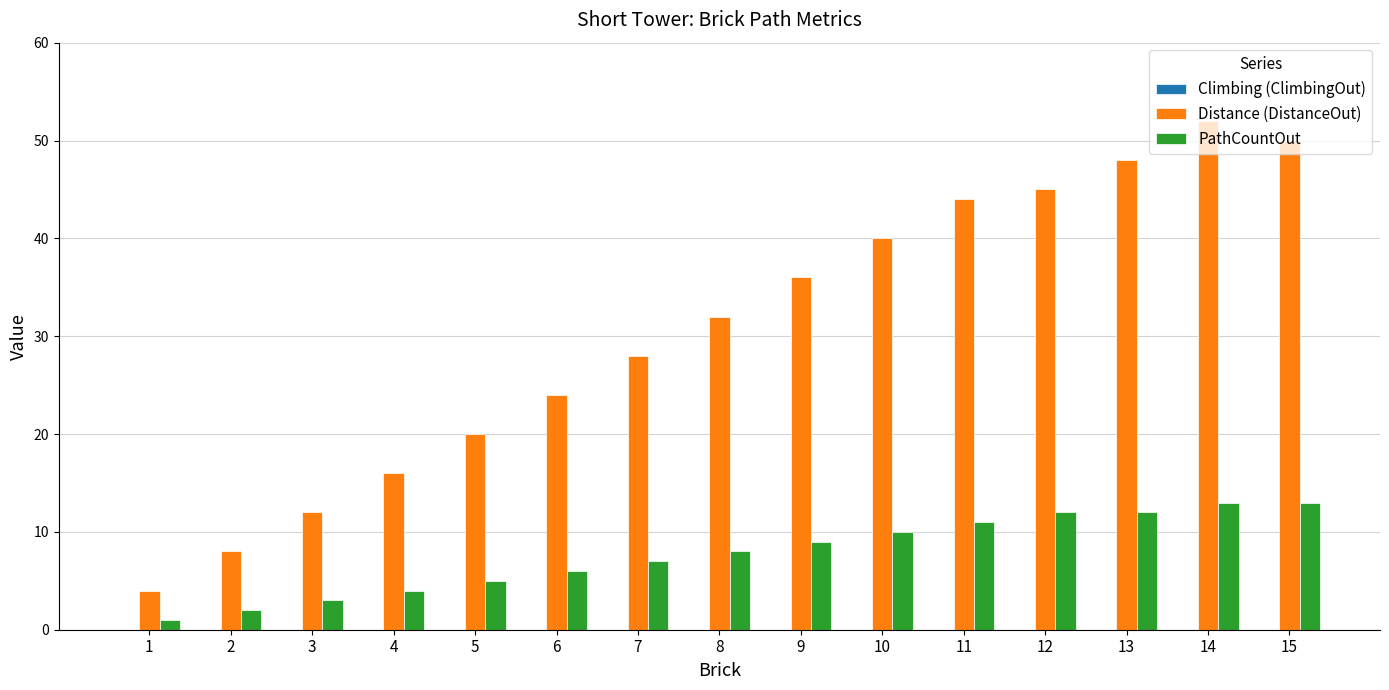

The value of PathCountOut at 11 is 18. True or false?

False